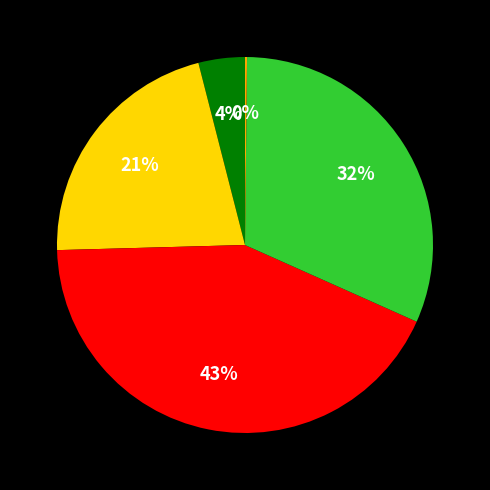

To the nearest percent, what is the difference between the largest and smallest slice percentages?

43%